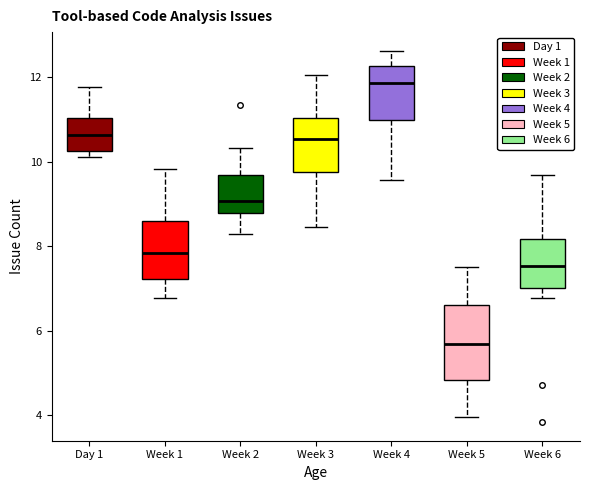

Reading left to right, transcribe this box plot: for each box, give where its median line is, the range the box spans, and where its two whiskers end, as read against the y-axis. The values are not printed on the chart, so give them approximately, as read against the axis.

Day 1: median 10.6, box 10.2 to 11.0, whiskers 10.2 (just below the box's lower edge) to 11.8
Week 1: median 7.8, box 7.2 to 8.6, whiskers 6.8 to 9.8
Week 2: median 9.0, box 8.8 to 9.6, whiskers 8.2 to 10.4
Week 3: median 10.6, box 9.8 to 11.0, whiskers 8.4 to 12.0
Week 4: median 11.8, box 11.0 to 12.2, whiskers 9.6 to 12.6
Week 5: median 5.6, box 4.8 to 6.6, whiskers 4.0 to 7.4
Week 6: median 7.6, box 7.0 to 8.2, whiskers 6.8 to 9.6